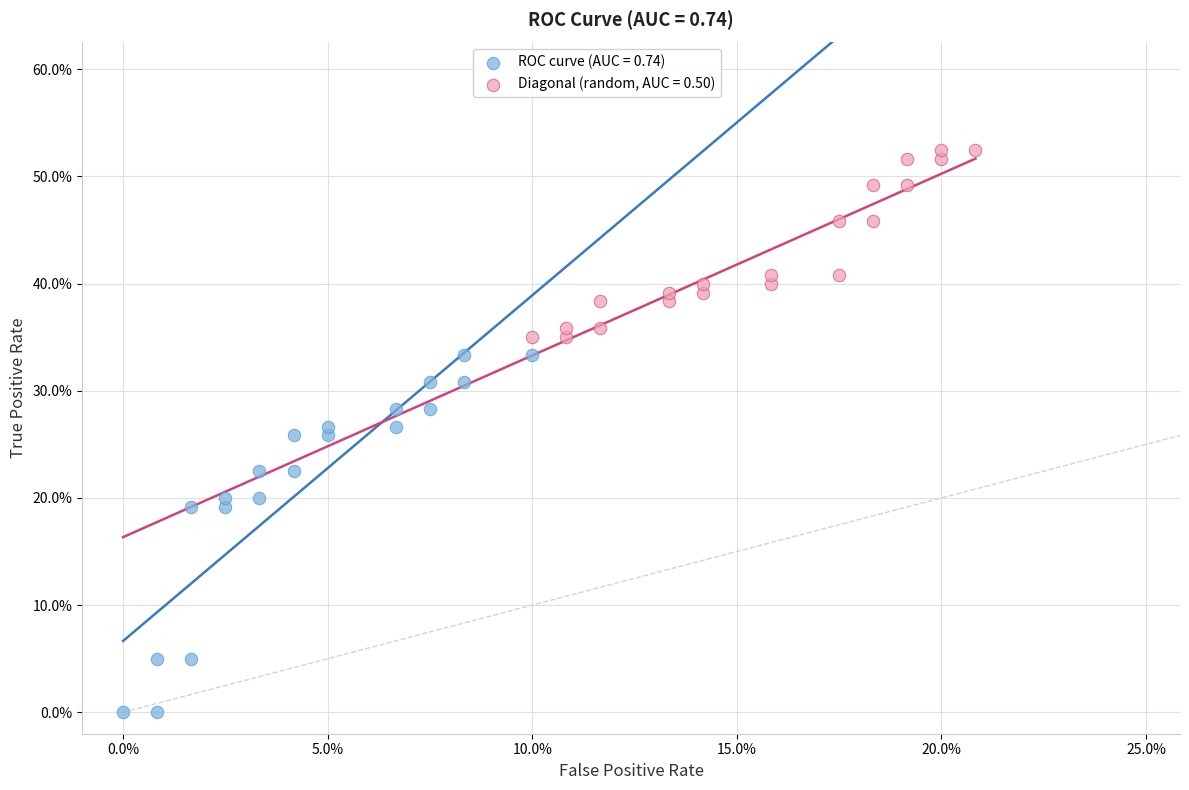

Which series contains the lowest Y value?

ROC curve (AUC = 0.74)